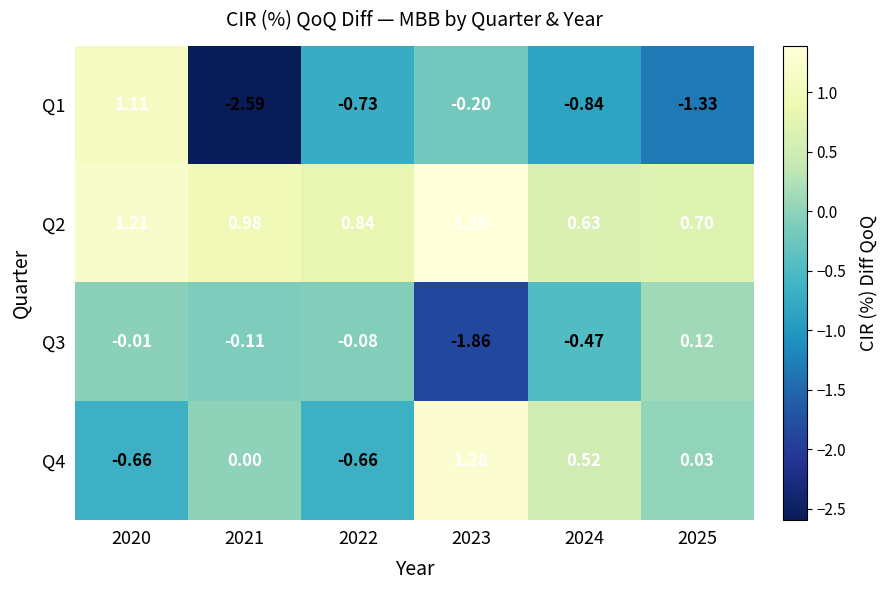

How many data points does each series have?

6